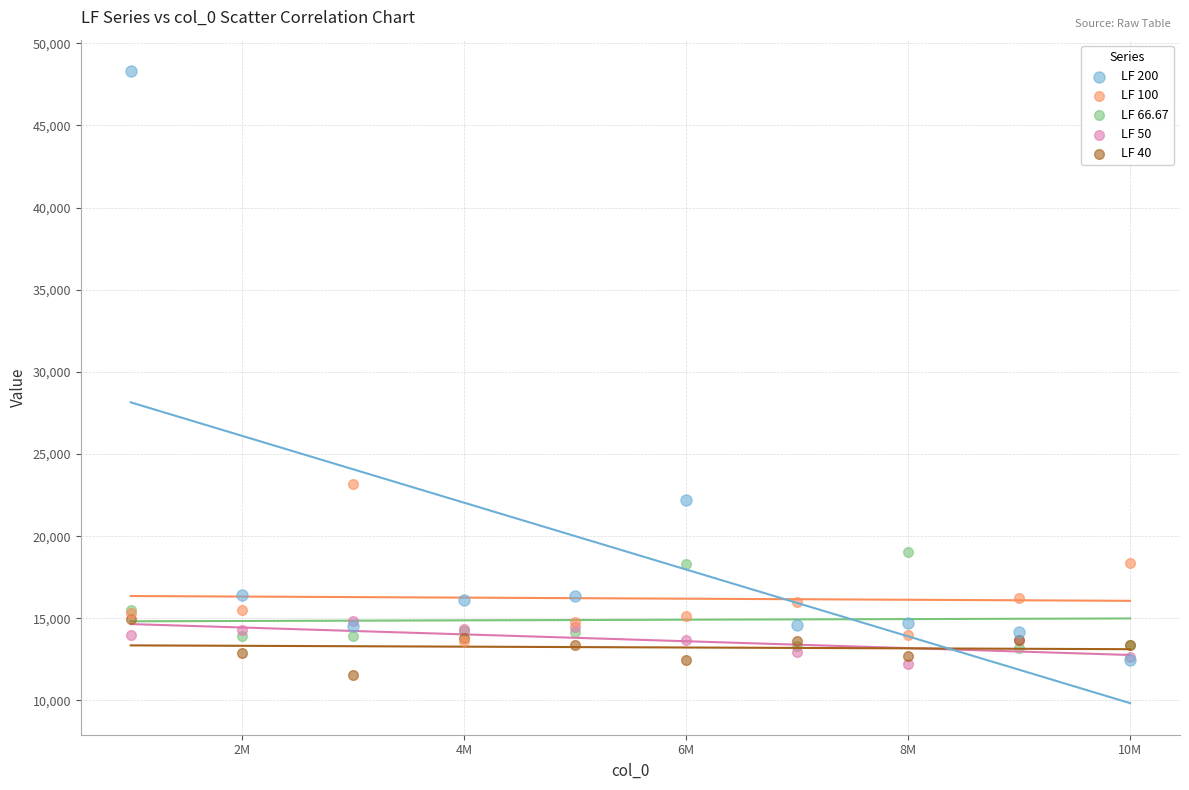

In the LF 200 series, what Y value is closest to 30383?

22219